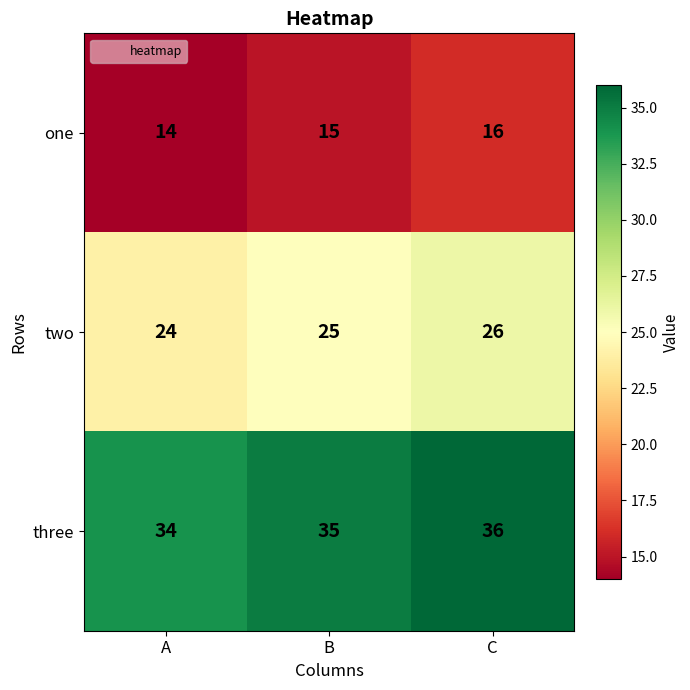

How many categories are shown in the chart?

3